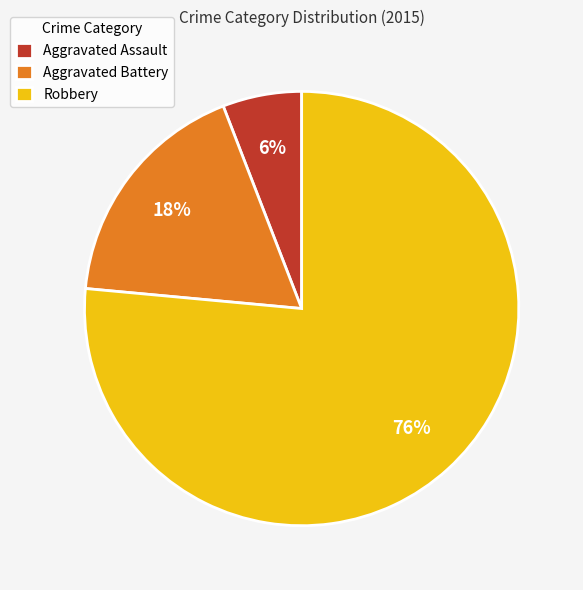

What percentage is the Aggravated Assault slice, to the nearest percent?

6%